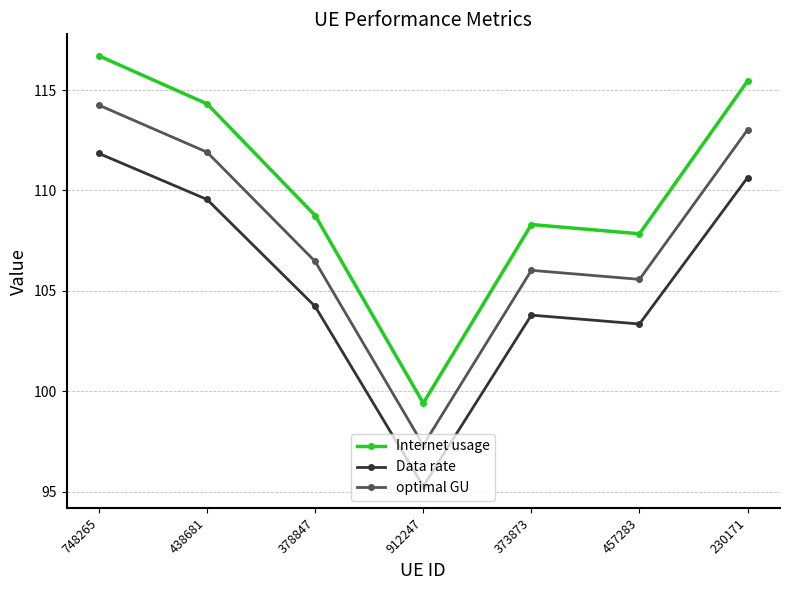

What is the difference between the Data rate values at 457283 and 438681?

6.2